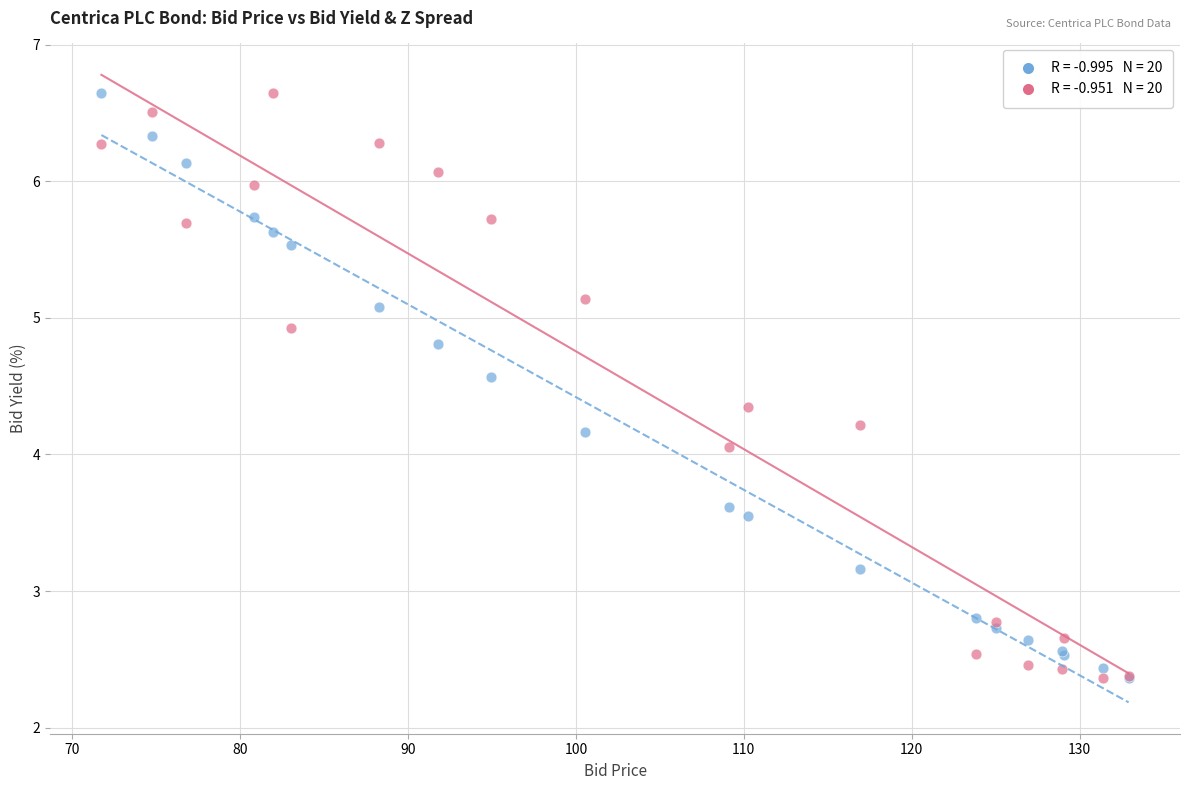

Across all series, what Y value is closest to 4?

4.1